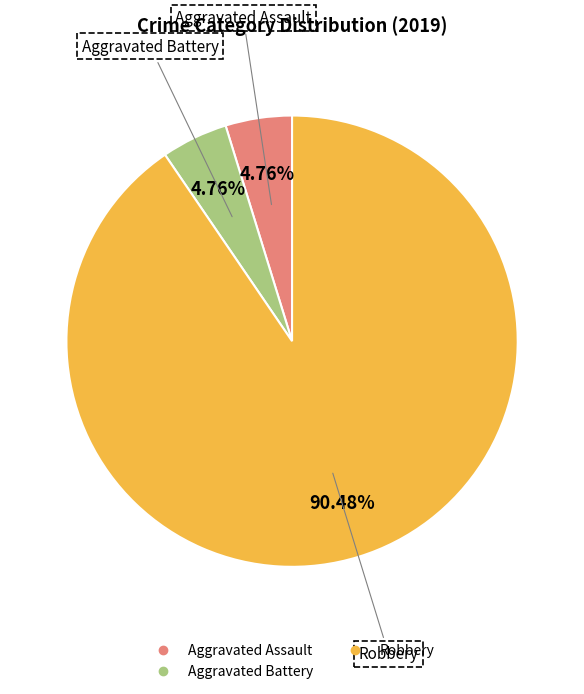

Is there a majority slice in this chart?

Yes